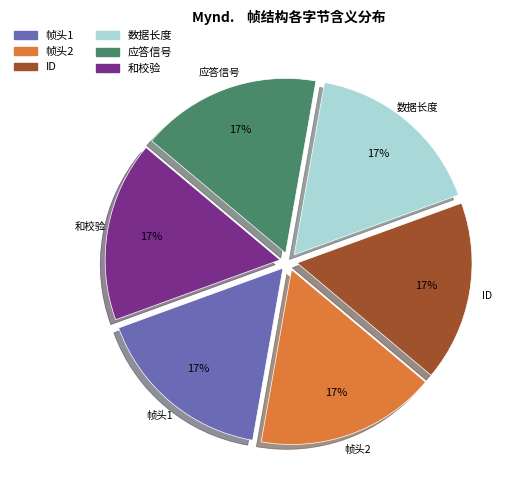

How many slices are in this pie chart?

6